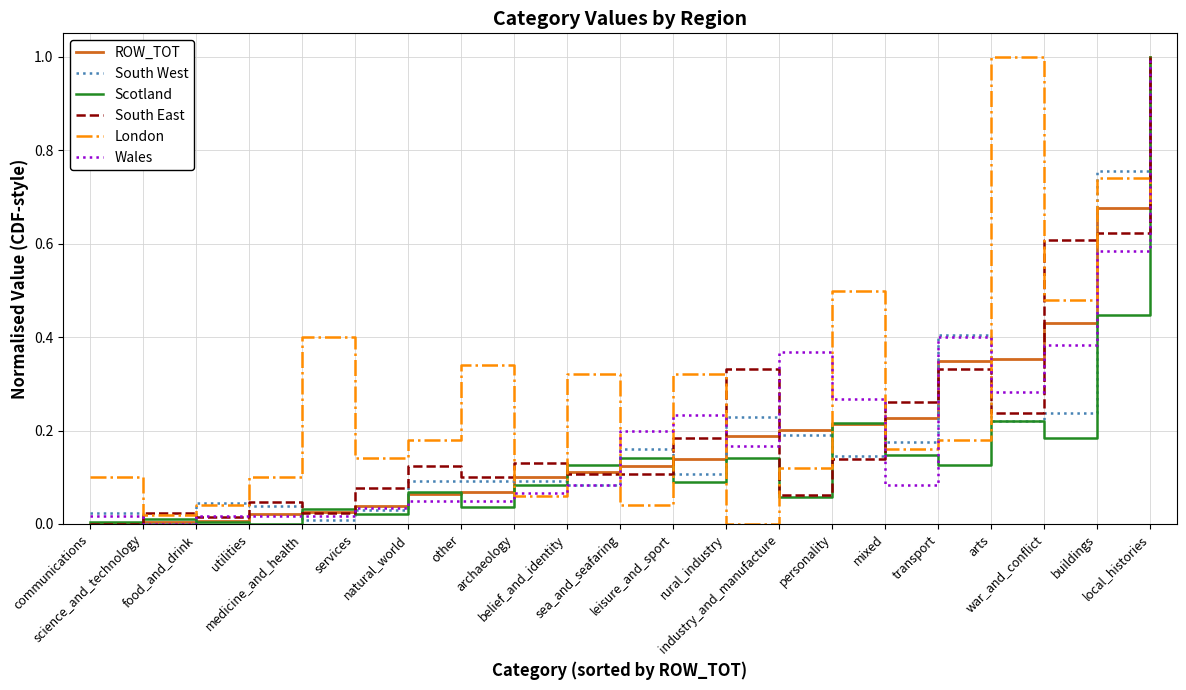

What is the greatest value displayed?

1.0